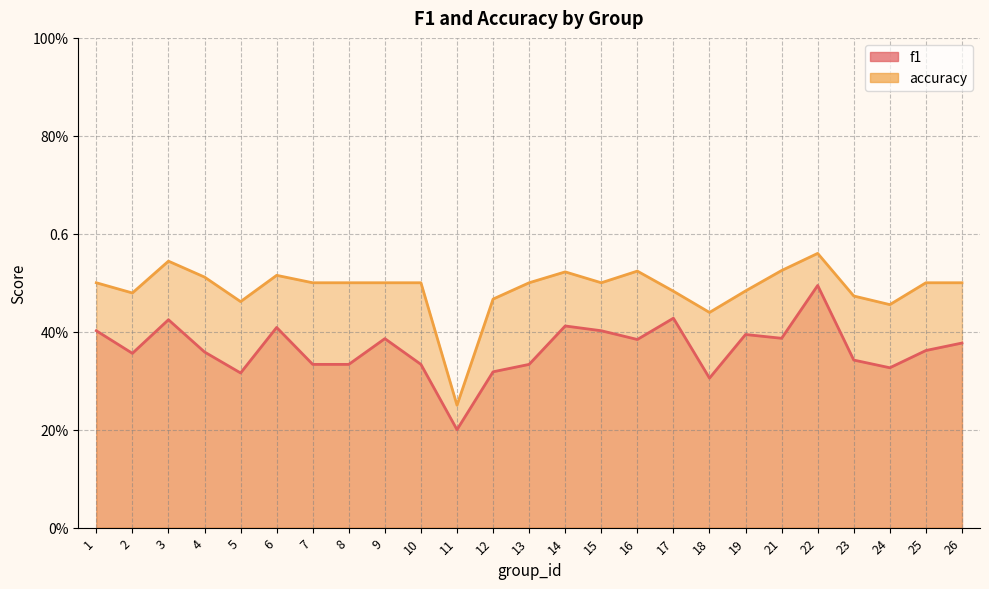

What is the spread (max minus min) of values at 17?

0.1